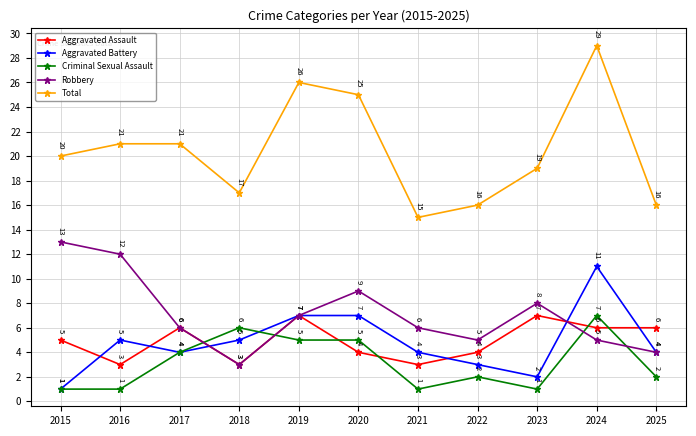

Is this an area chart (filled region under the line)?

No